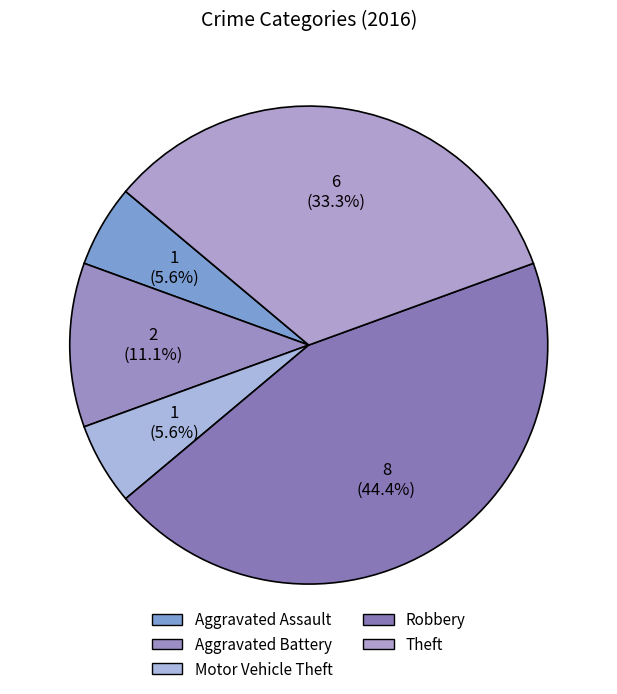

What is the smallest slice in the pie chart?

Aggravated Assault